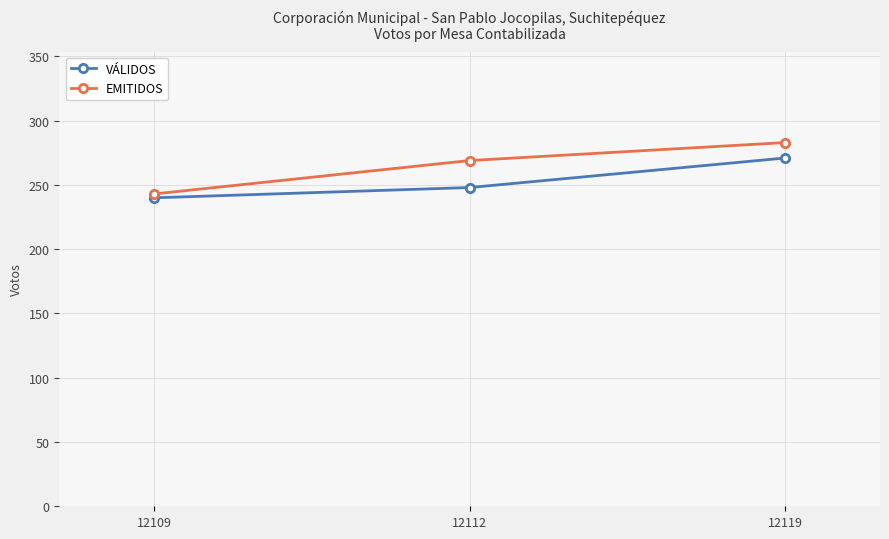

Rank the series at 12119 from highest to lowest value.

EMITIDOS, VÁLIDOS